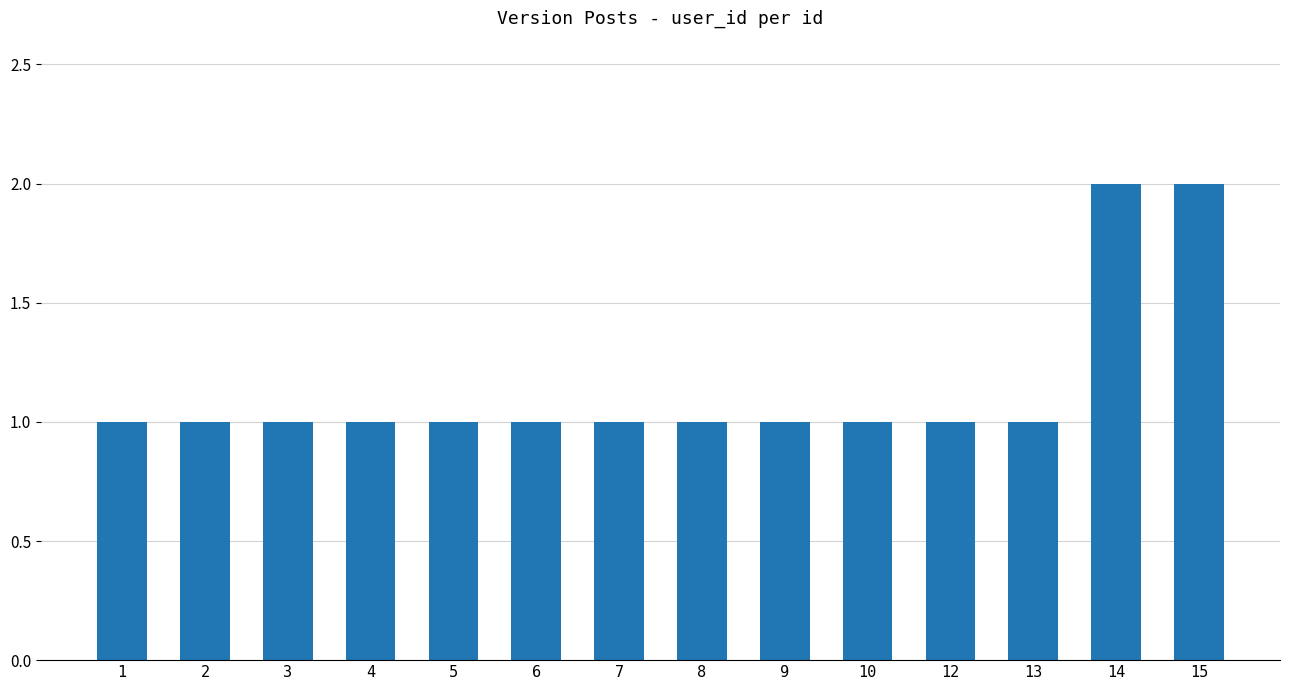

True or false: the data shows 1 at 7.

True